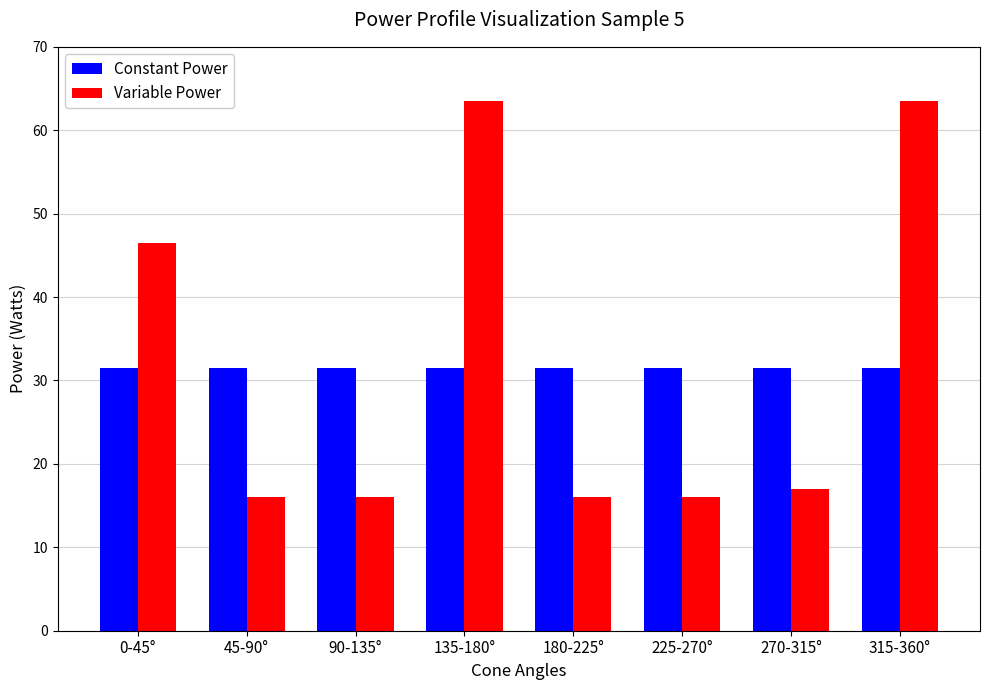

Are the bars grouped side by side (vs. stacked)?

Yes